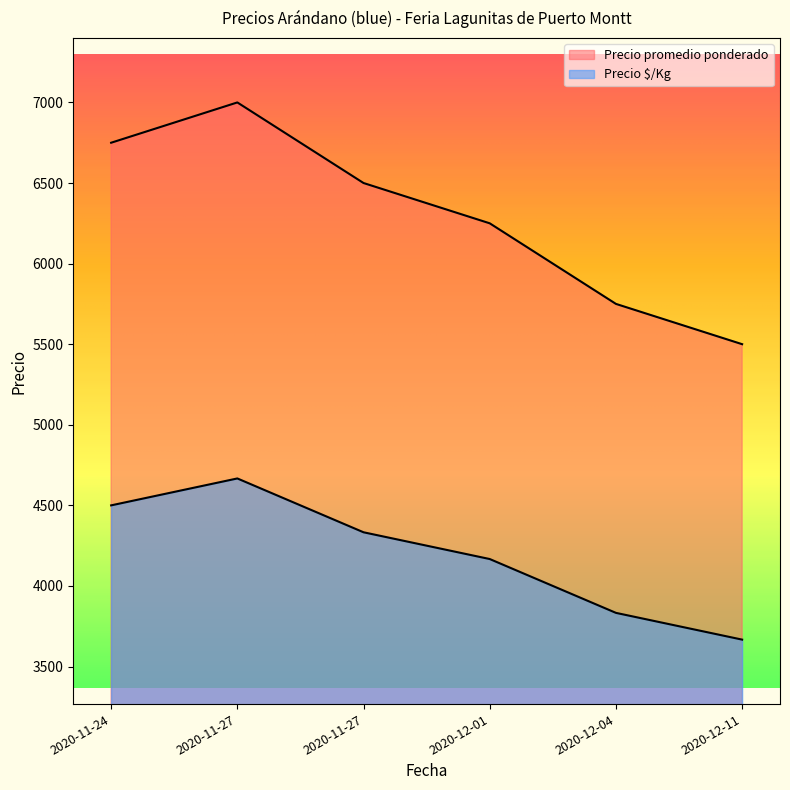

At which label does Precio $/Kg first exceed 4333?

2020-11-24